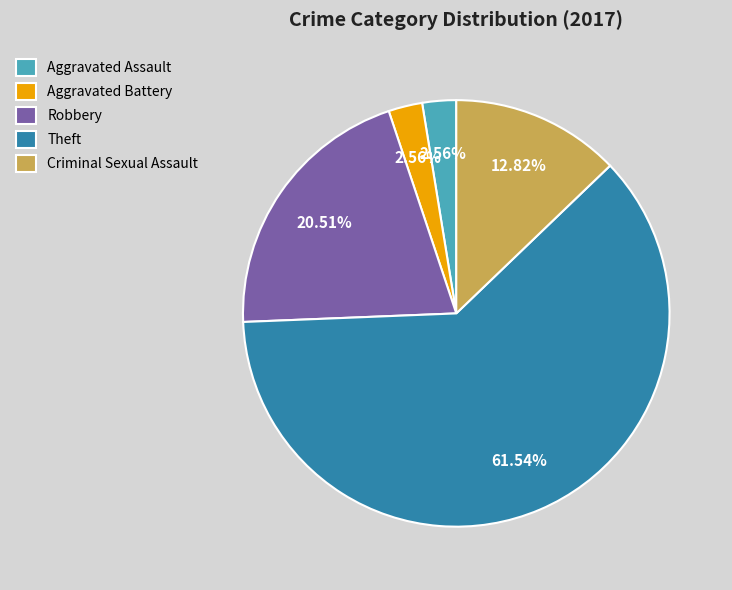

Is it true that Aggravated Assault is 15% of the pie?

False